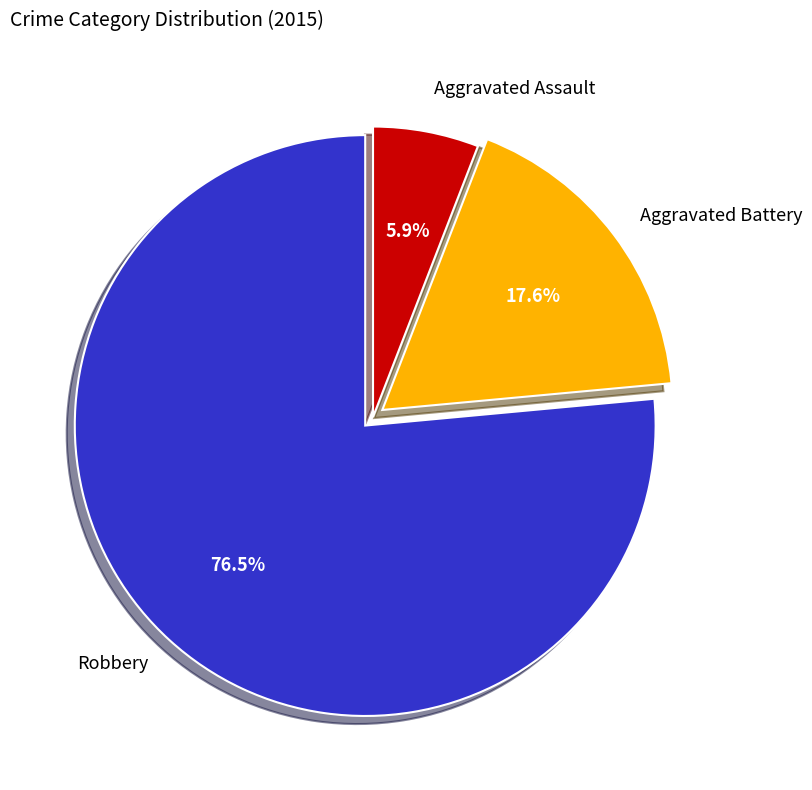

Is there a majority slice in this chart?

Yes